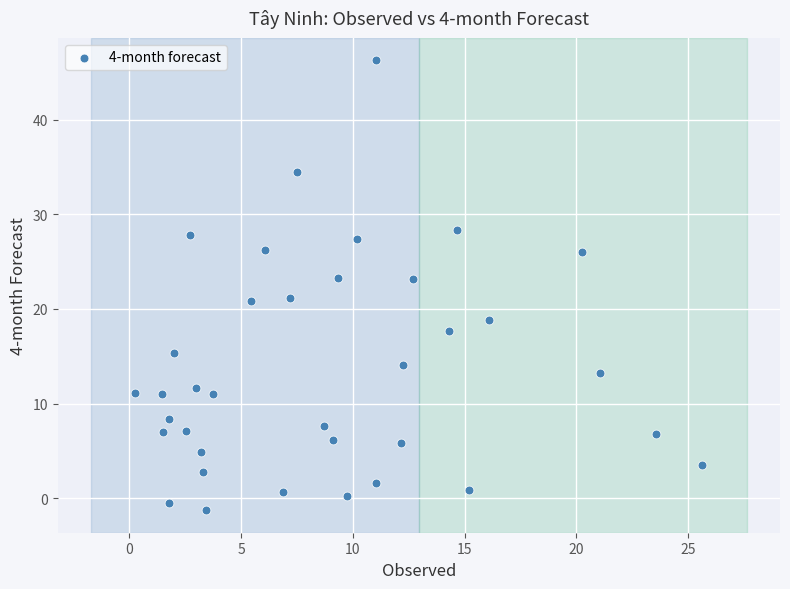

What is the range of Y values (max minus min)?

47.5